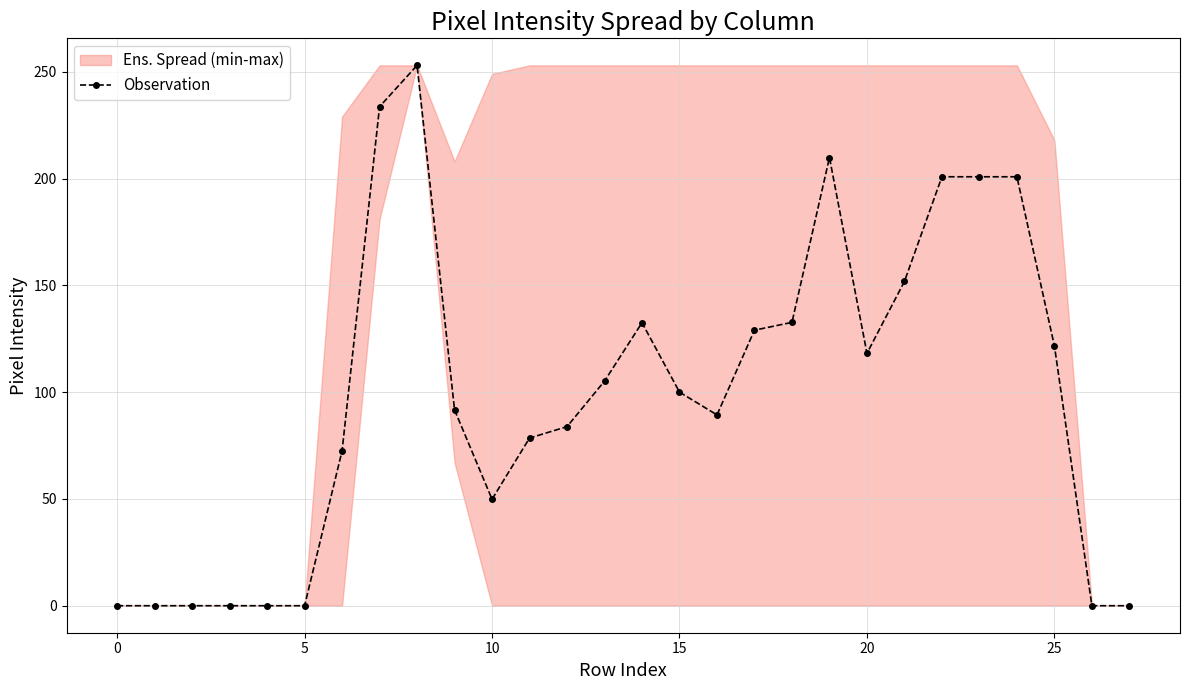

Does the chart have visible grid lines?

Yes